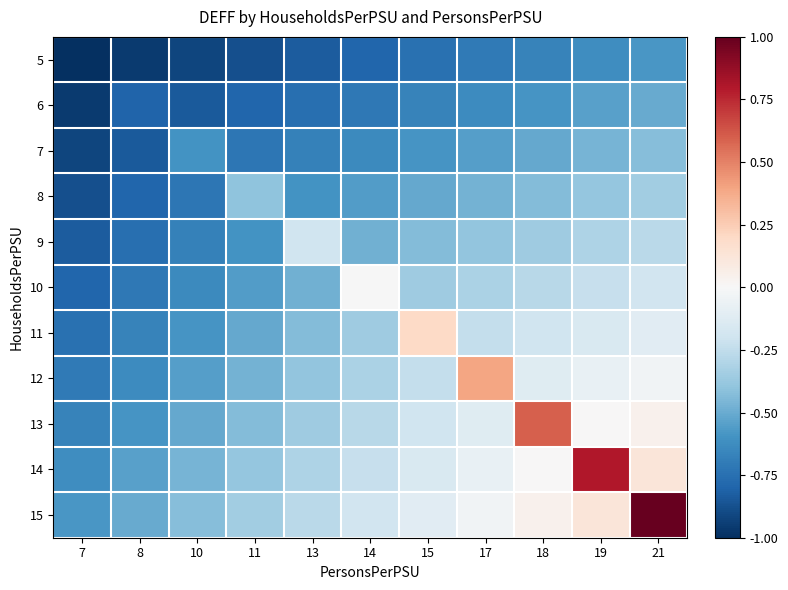

Which category has the lowest value across all series?

7